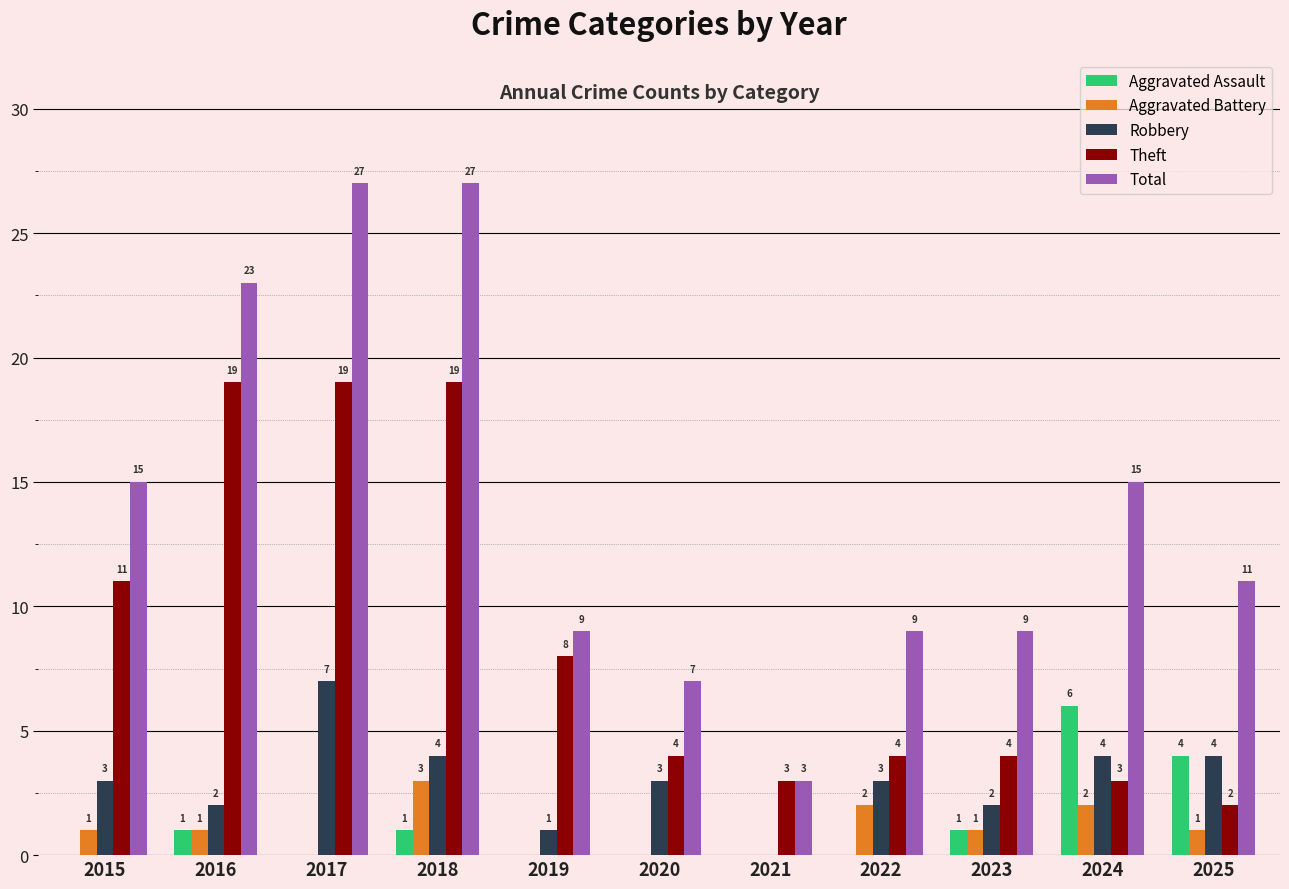

Is it true that Aggravated Battery equals 1 at 2015?

True